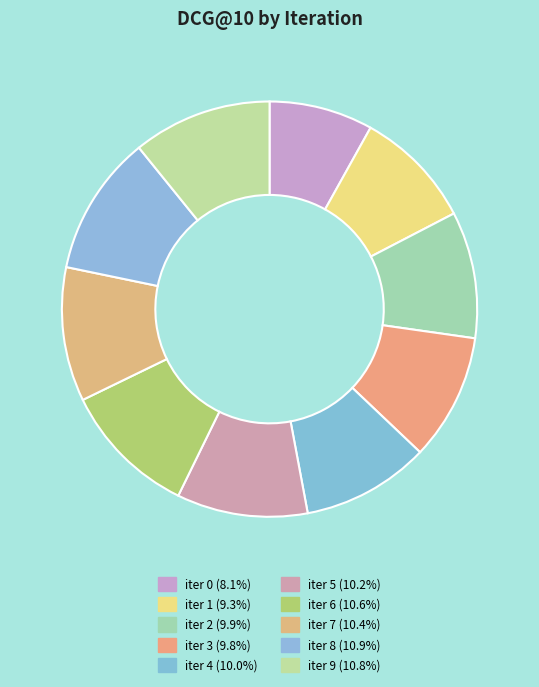

Count the number of slices in the pie.

10